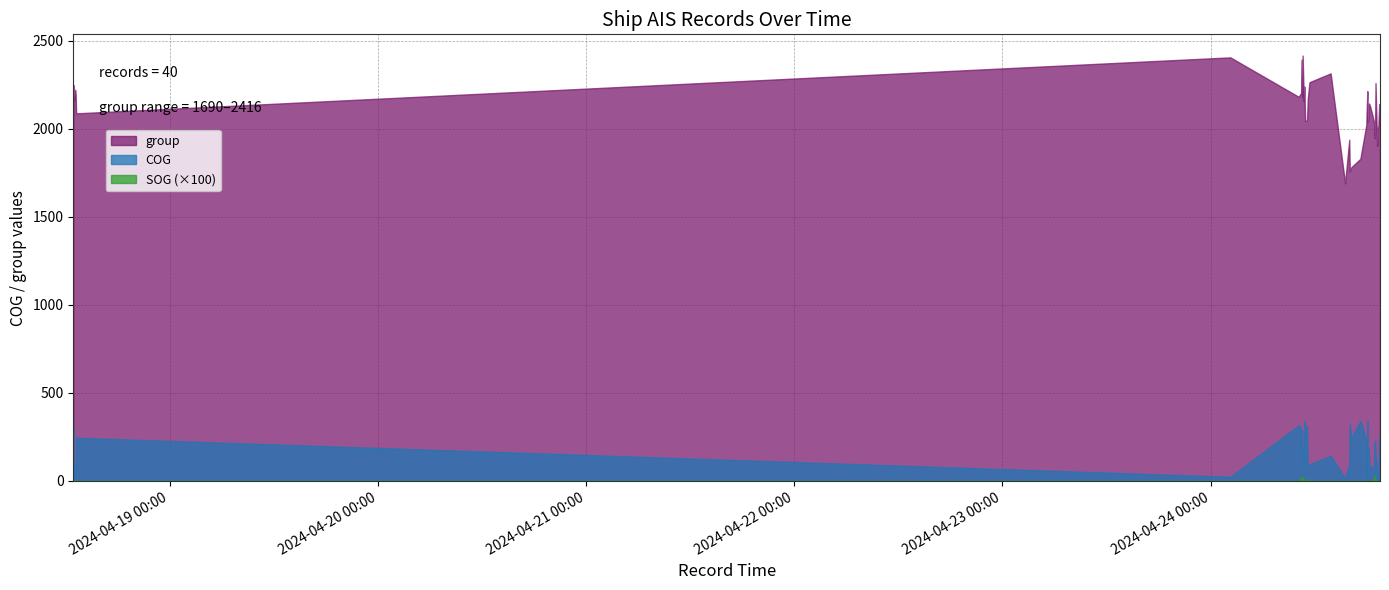

How many values in the COG series exceed 157?

20